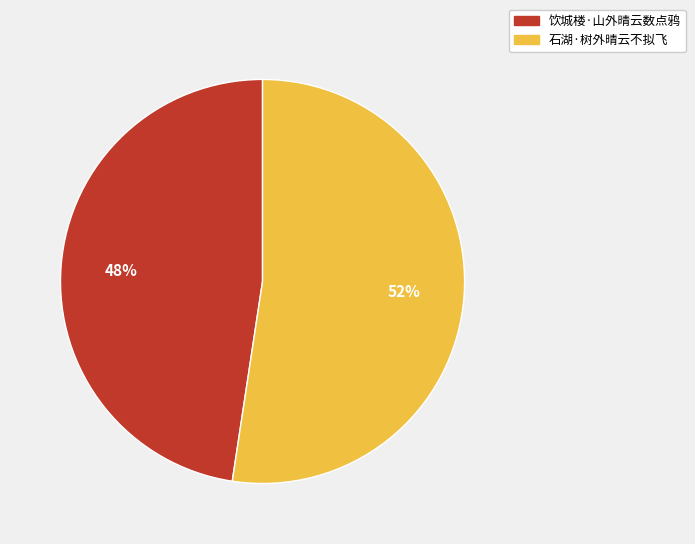

To the nearest percent, what portion does 石湖·树外晴云不拟飞 represent?

52%